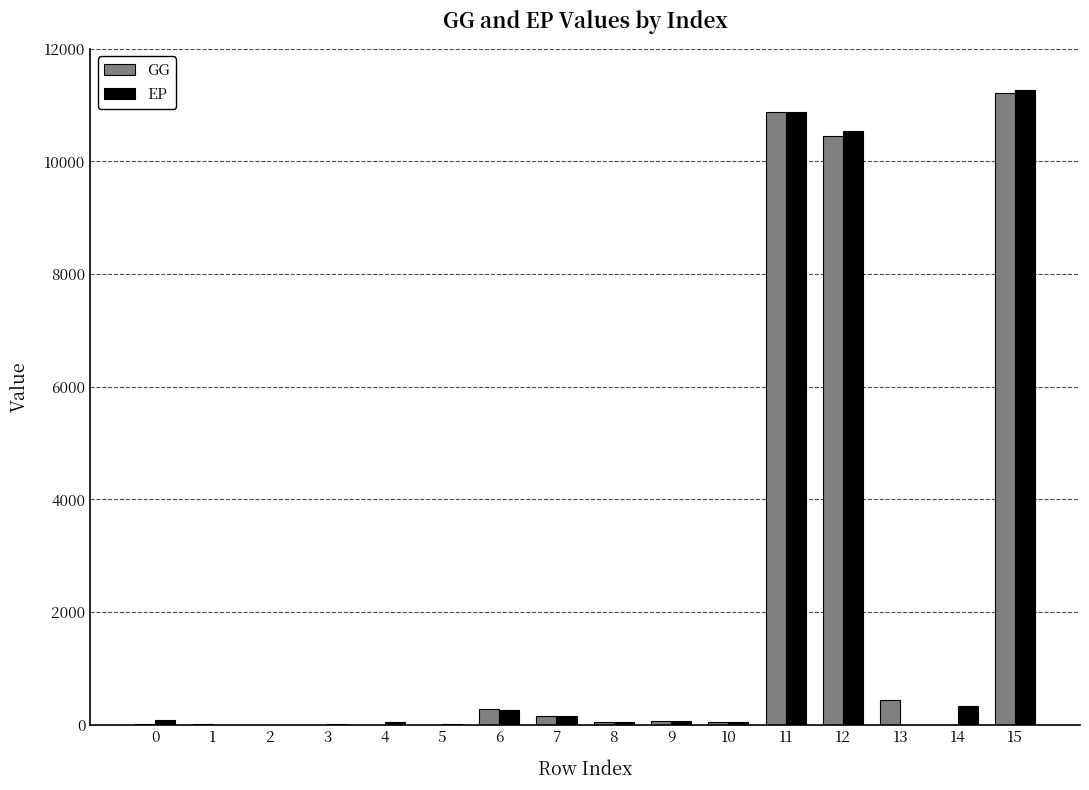

What is the maximum value for GG?

11214.8